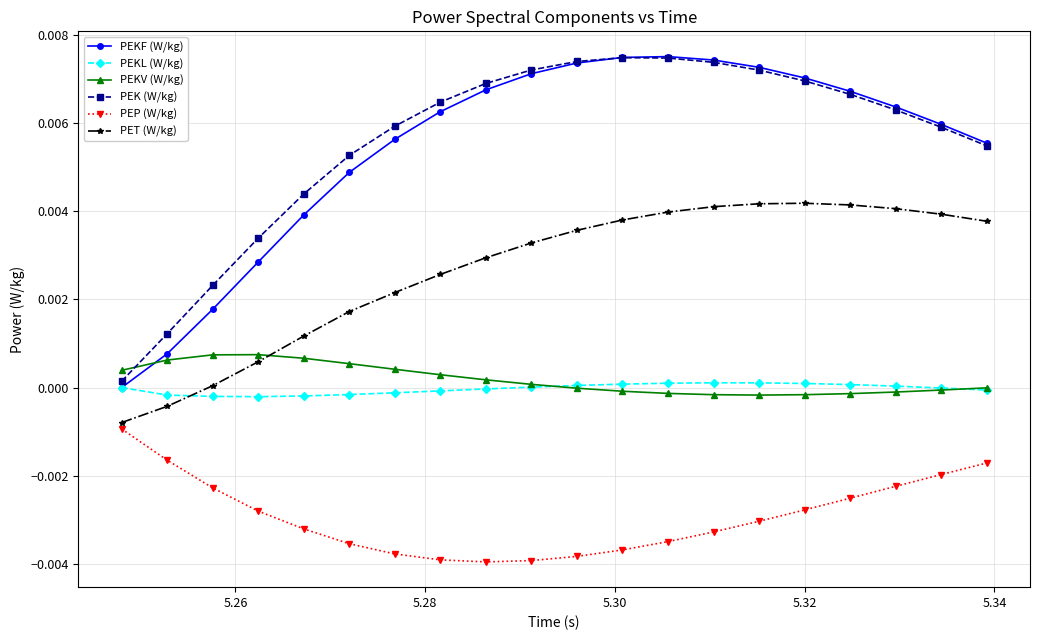

What is the sum of all PEP (W/kg) values?

-0.1